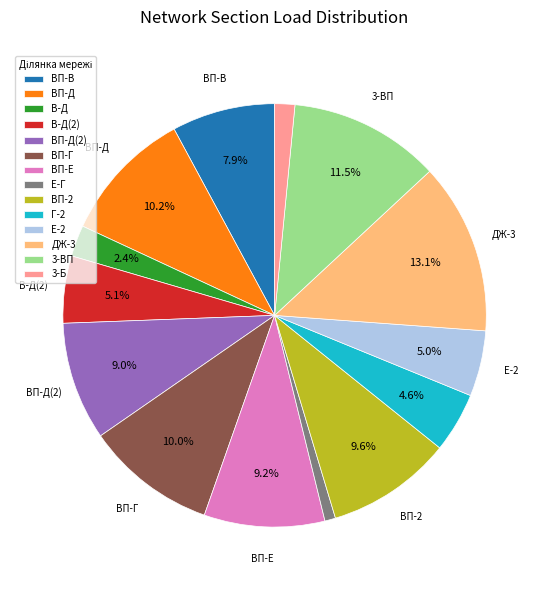

Which slice is the smallest?

Е-Г